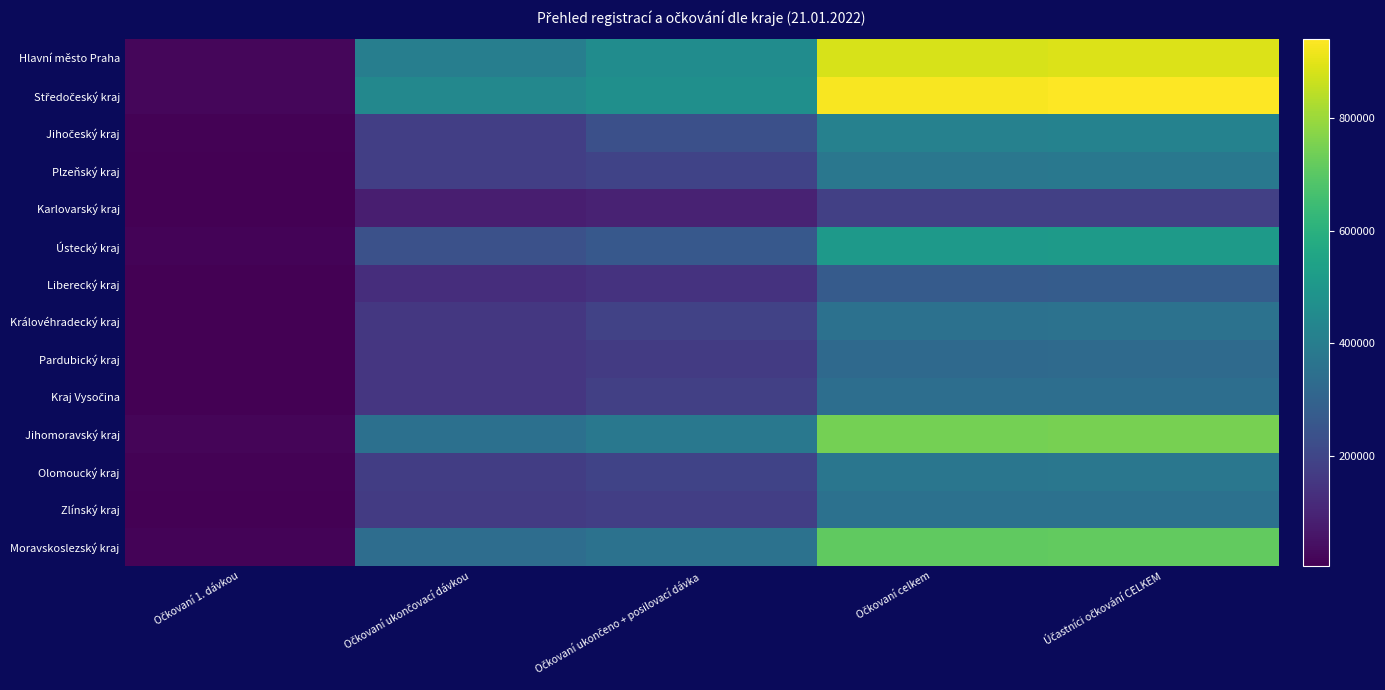

Rank the series by their maximum value, from lowest to highest.

Karlovarský kraj, Liberecký kraj, Pardubický kraj, Kraj Vysočina, Zlínský kraj, Královéhradecký kraj, Olomoucký kraj, Plzeňský kraj, Jihočeský kraj, Ústecký kraj, Moravskoslezský kraj, Jihomoravský kraj, Hlavní město Praha, Středočeský kraj